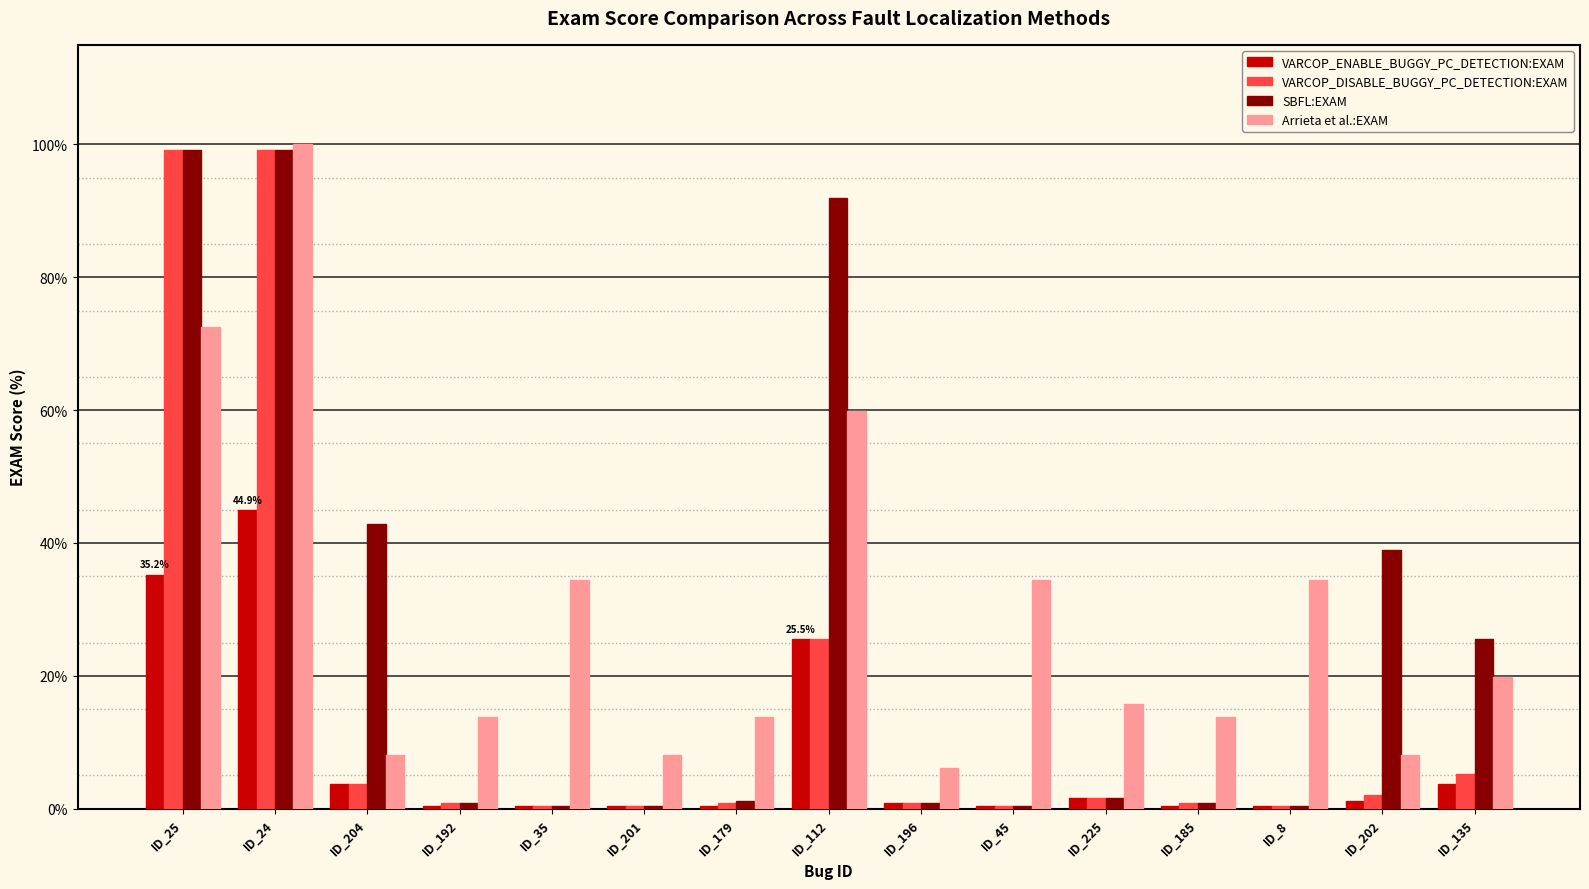

Is it true that VARCOP_DISABLE_BUGGY_PC_DETECTION:EXAM equals 99.2 at ID_24?

True